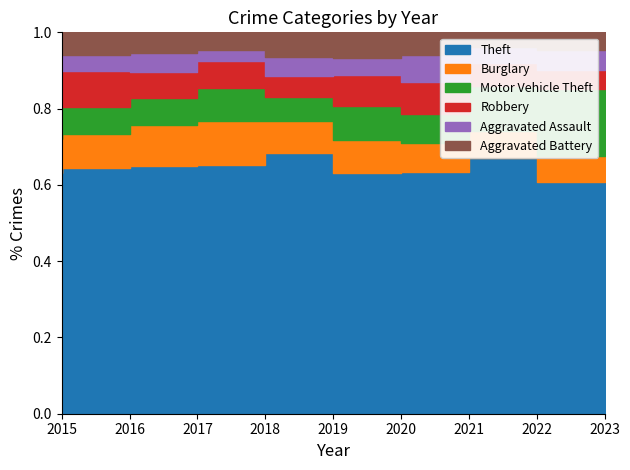

Which series changed the most between 2016 and 2023?

Motor Vehicle Theft